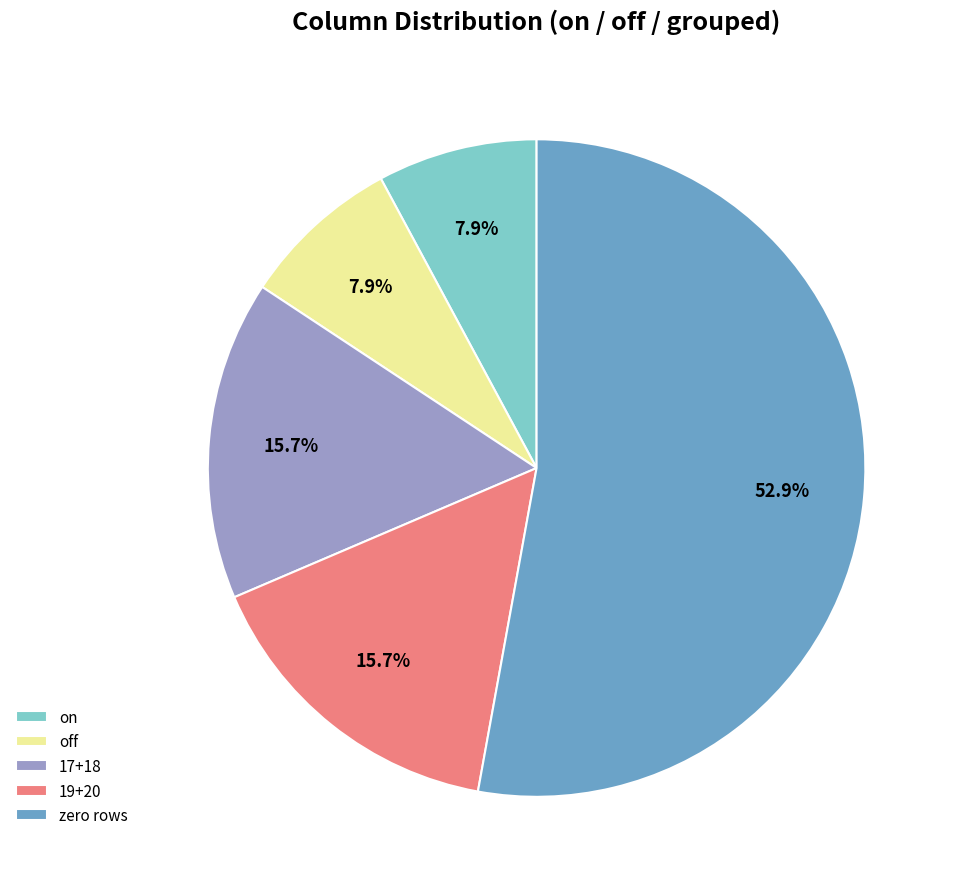

Does off represent more than half of the total?

No